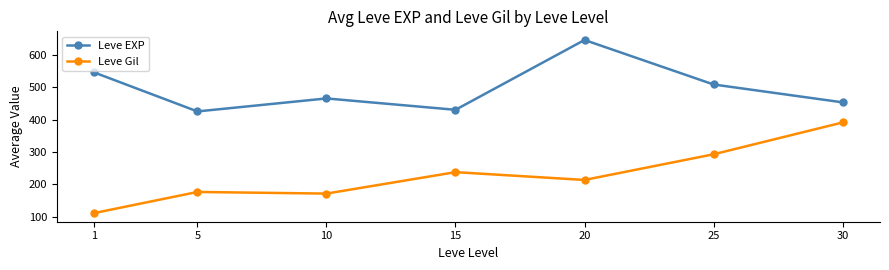

True or false: Leve Gil has more than 1 interior local peaks.

True